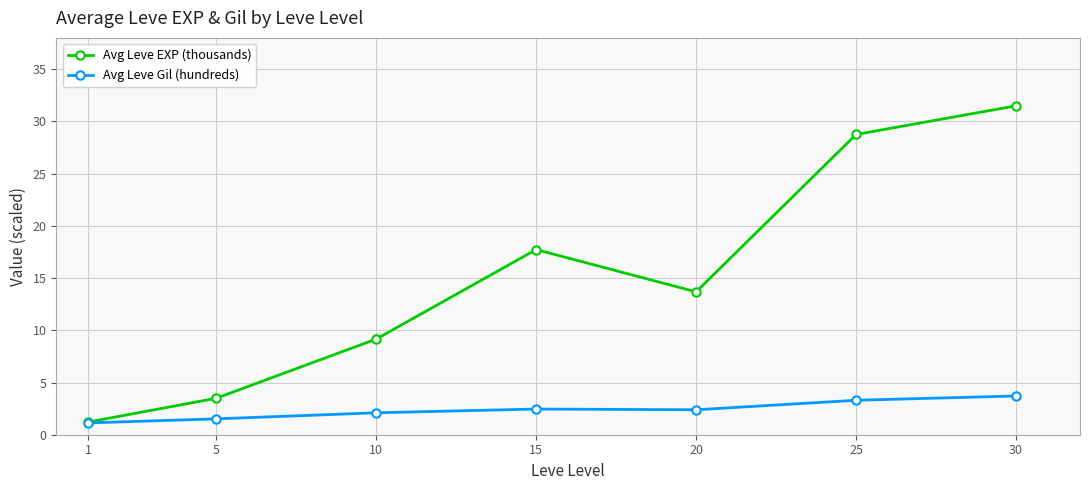

What are all the series names shown in the legend?

Avg Leve EXP (thousands), Avg Leve Gil (hundreds)